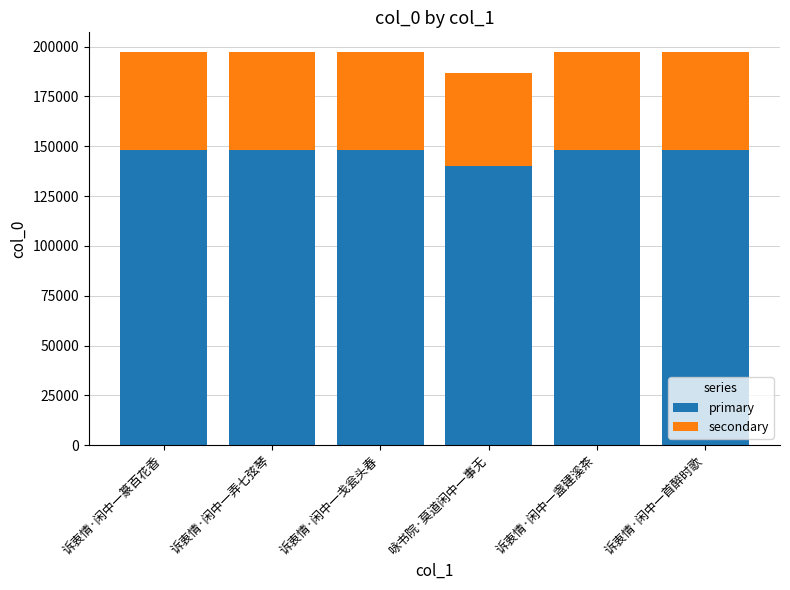

How many bars are there in total?

6